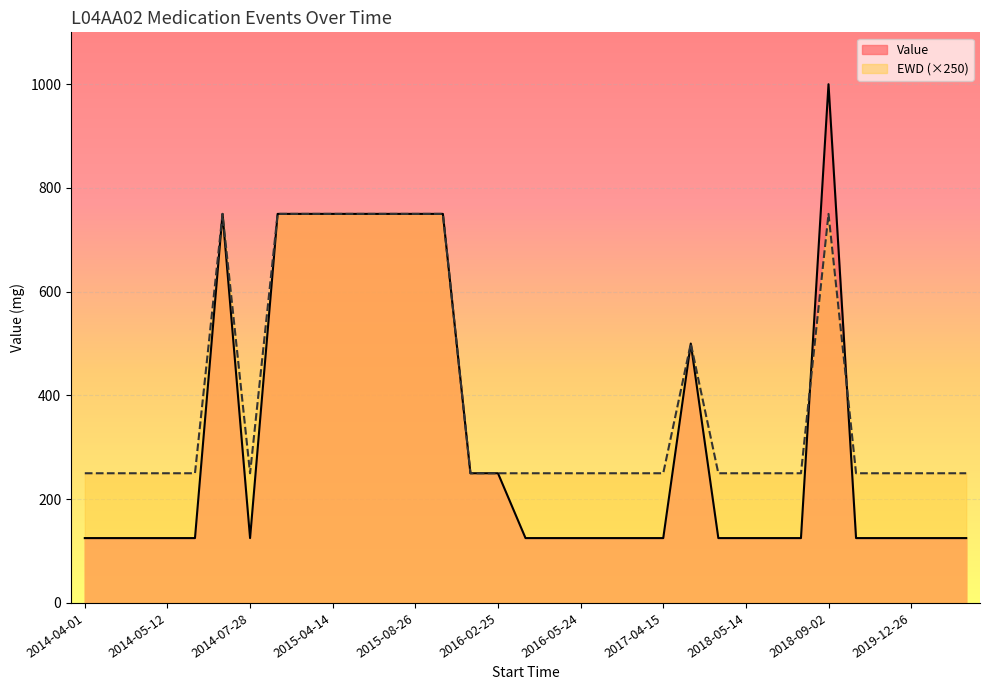

Reading left to right, transcribe all the data shown in this chart.

Value: 2014-04-01=125	2014-04-25=125	2014-05-11=125	2014-05-12=125	2014-06-23=125	2014-06-30=750	2014-07-28=125	2014-09-10=750	2015-03-06=750	2015-04-14=750	2015-05-28=750	2015-07-08=750	2015-08-26=750	2015-11-19=750	2016-02-09=250	2016-02-25=250	2016-03-01=125	2016-03-28=125	2016-05-24=125	2016-07-13=125	2016-07-25=125	2017-04-15=125	2017-11-01=500	2018-02-26=125	2018-05-14=125	2018-08-12=125	2018-08-22=125	2018-09-02=1000	2019-11-23=125	2019-11-23=125	2019-12-26=125	2019-12-27=125	2020-11-03=125
EWD: 2014-04-01=250	2014-04-25=250	2014-05-11=250	2014-05-12=250	2014-06-23=250	2014-06-30=750	2014-07-28=250	2014-09-10=750	2015-03-06=750	2015-04-14=750	2015-05-28=750	2015-07-08=750	2015-08-26=750	2015-11-19=750	2016-02-09=250	2016-02-25=250	2016-03-01=250	2016-03-28=250	2016-05-24=250	2016-07-13=250	2016-07-25=250	2017-04-15=250	2017-11-01=500	2018-02-26=250	2018-05-14=250	2018-08-12=250	2018-08-22=250	2018-09-02=750	2019-11-23=250	2019-11-23=250	2019-12-26=250	2019-12-27=250	2020-11-03=250